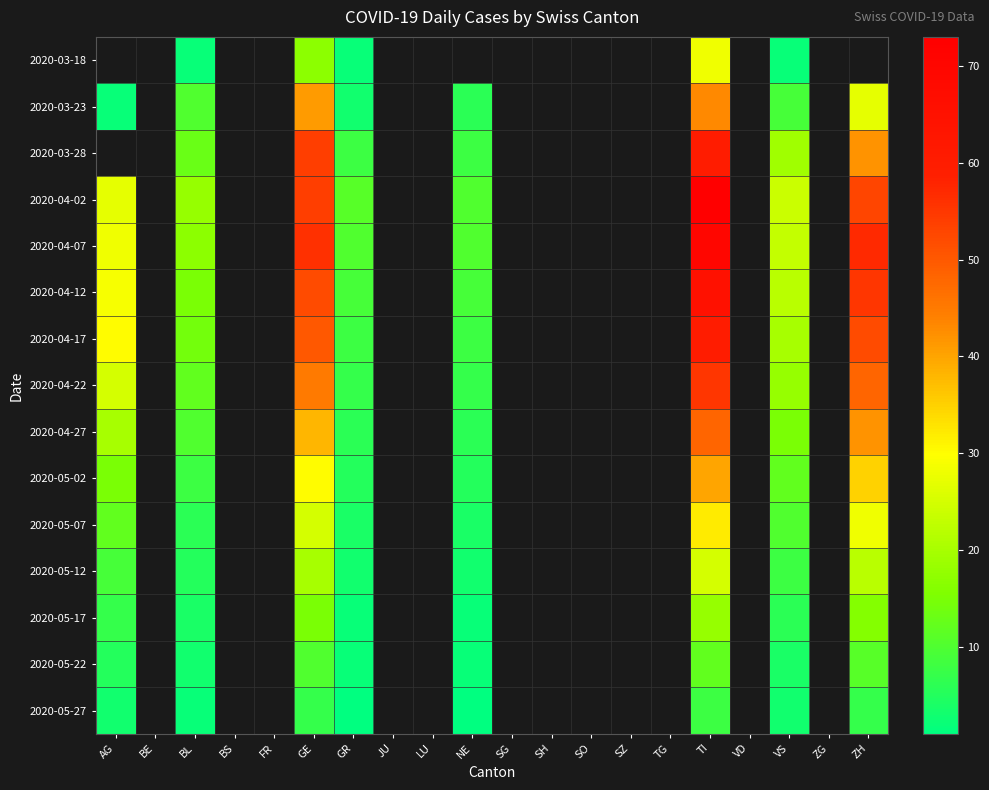

What is the total value across all series at TI?

637.0